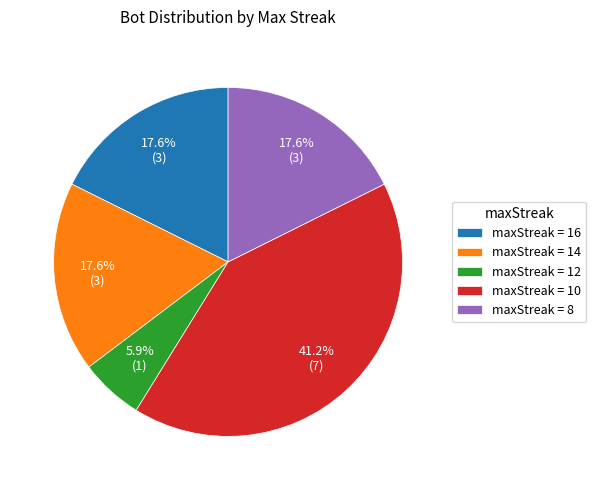

Which slice is the smallest?

maxStreak = 12